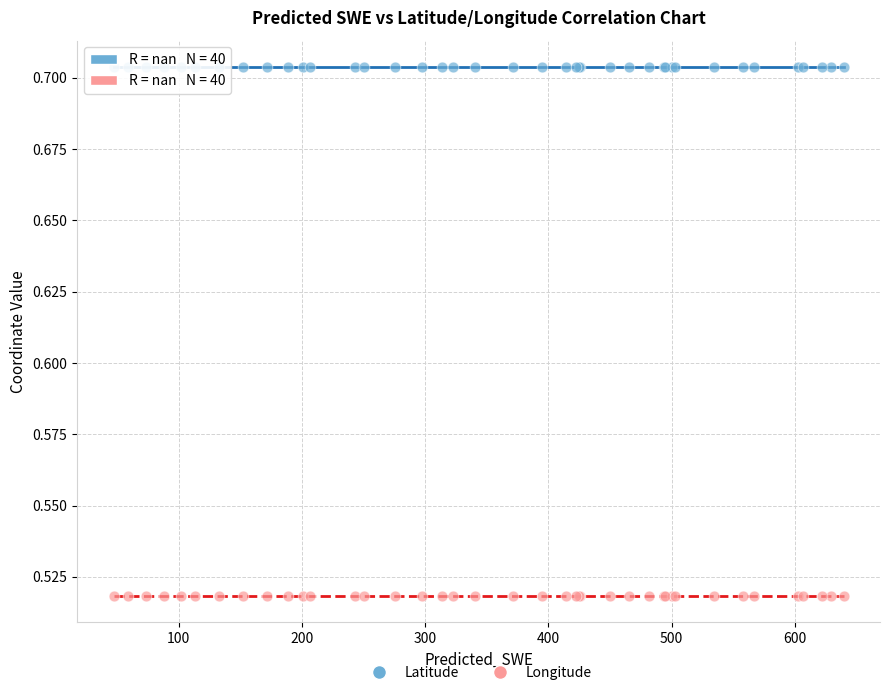

Which series contains the lowest Y value?

Longitude